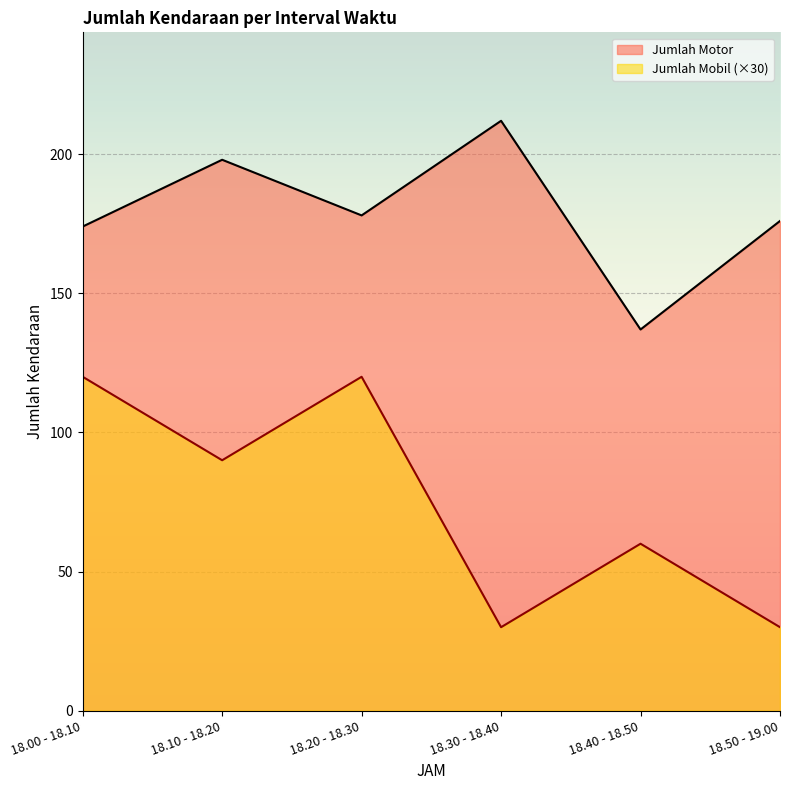

Reading left to right, extract all data points from this chart.

Jumlah Motor: 174	198	178	212	137	176
Jumlah Mobil: 120	90	120	30	60	30